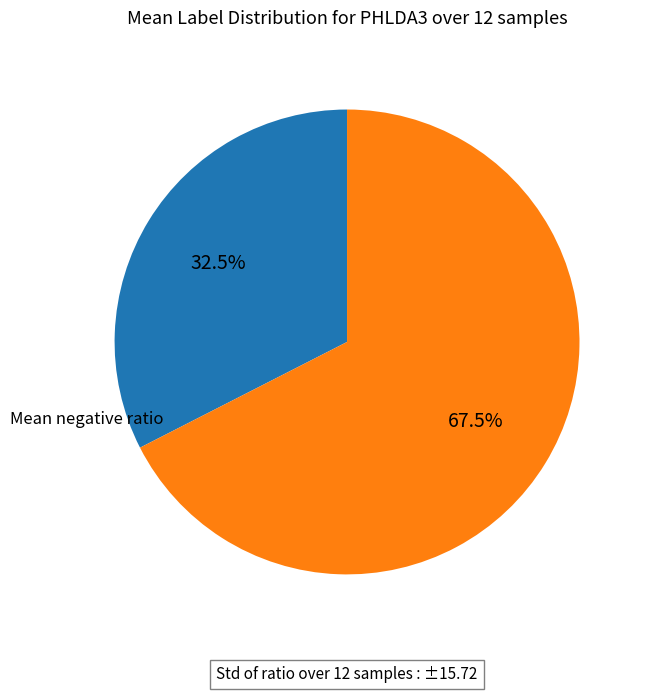

Is there a majority slice in this chart?

Yes